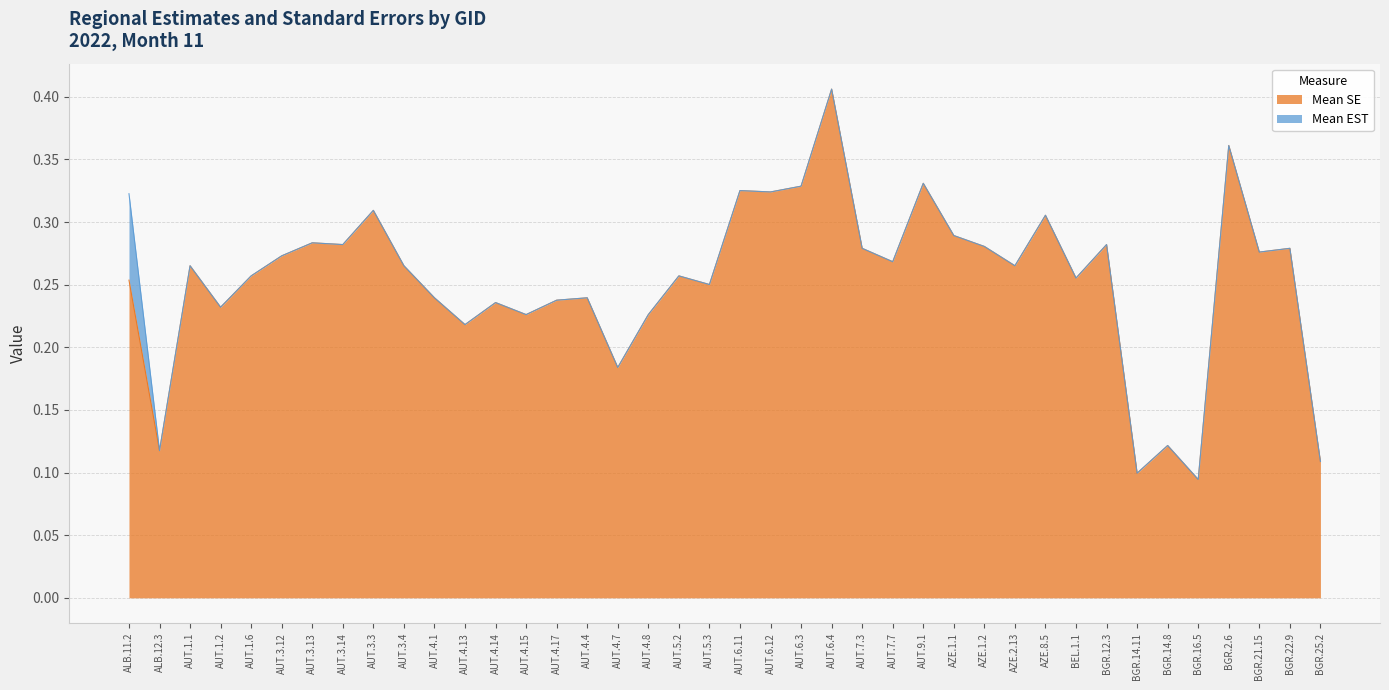

True or false: there are more than 0 points higher than both neighbors.

True